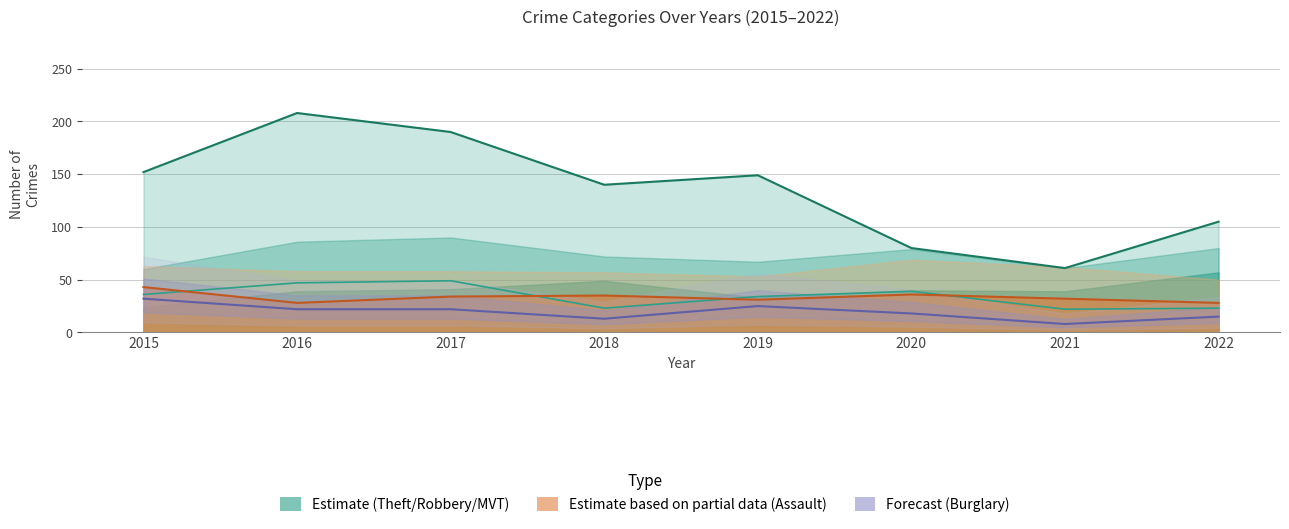

Count the number of categories in the chart.

8